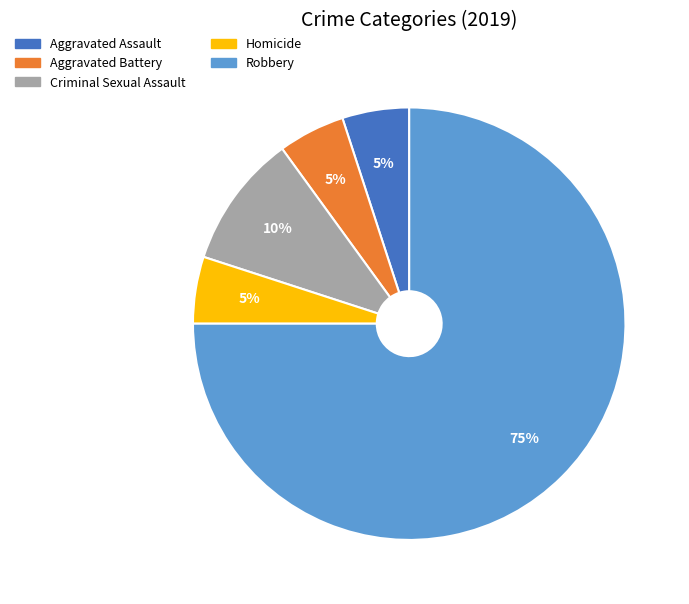

Which category accounts for the majority?

Robbery